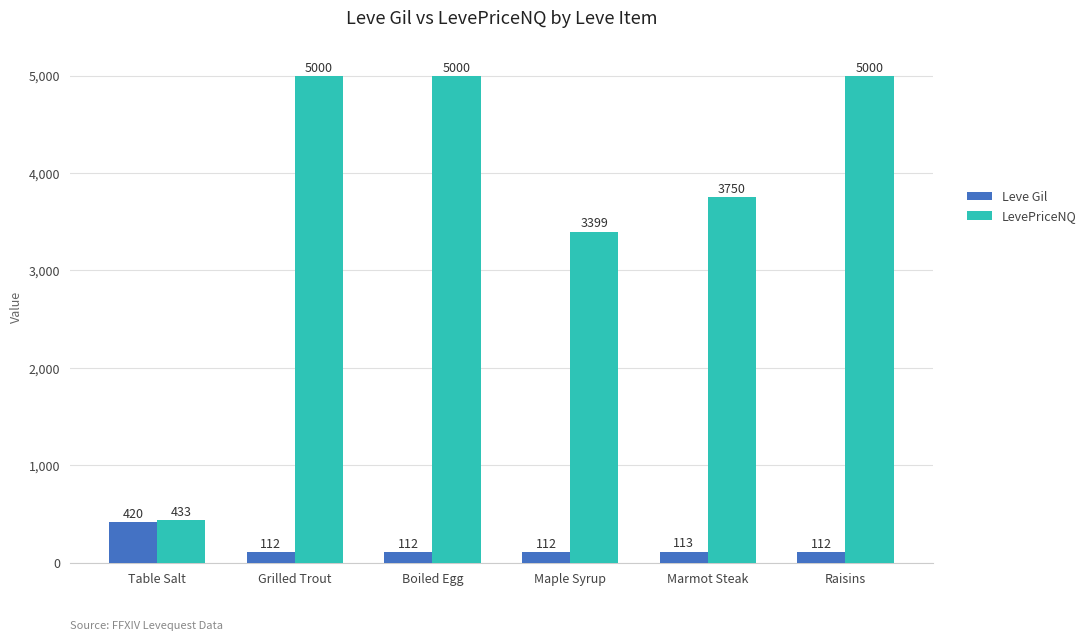

Is it true that Leve Gil equals 112.0 at Grilled Trout?

True